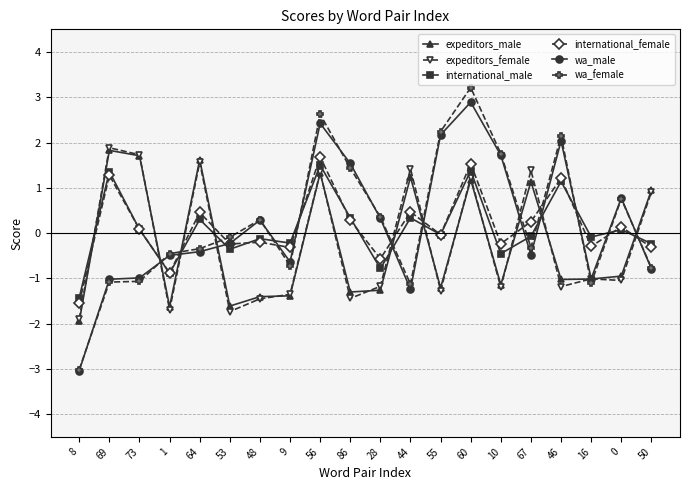

Which series changed the most between 53 and 56?

expeditors_female